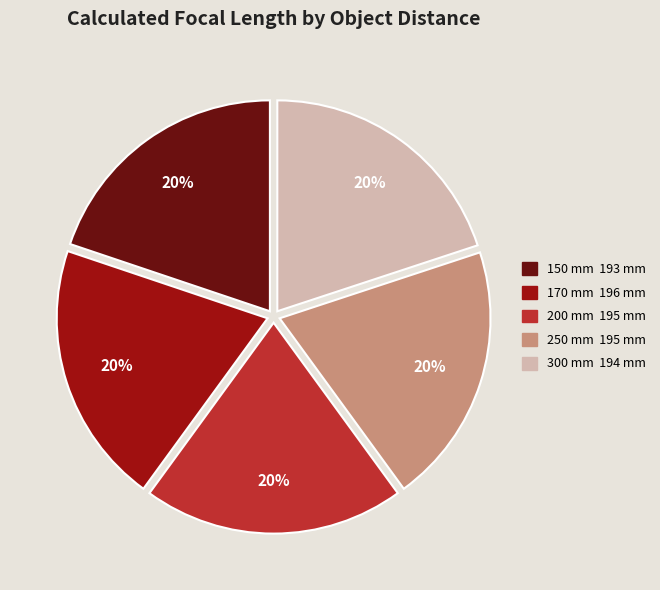

Combined, do 150 mm and 170 mm account for over 50%?

No